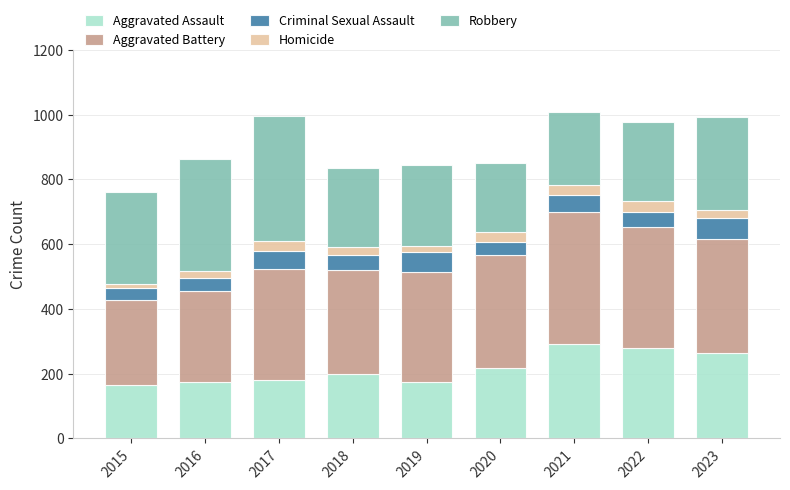

What is the lowest value of the Aggravated Assault series?

166